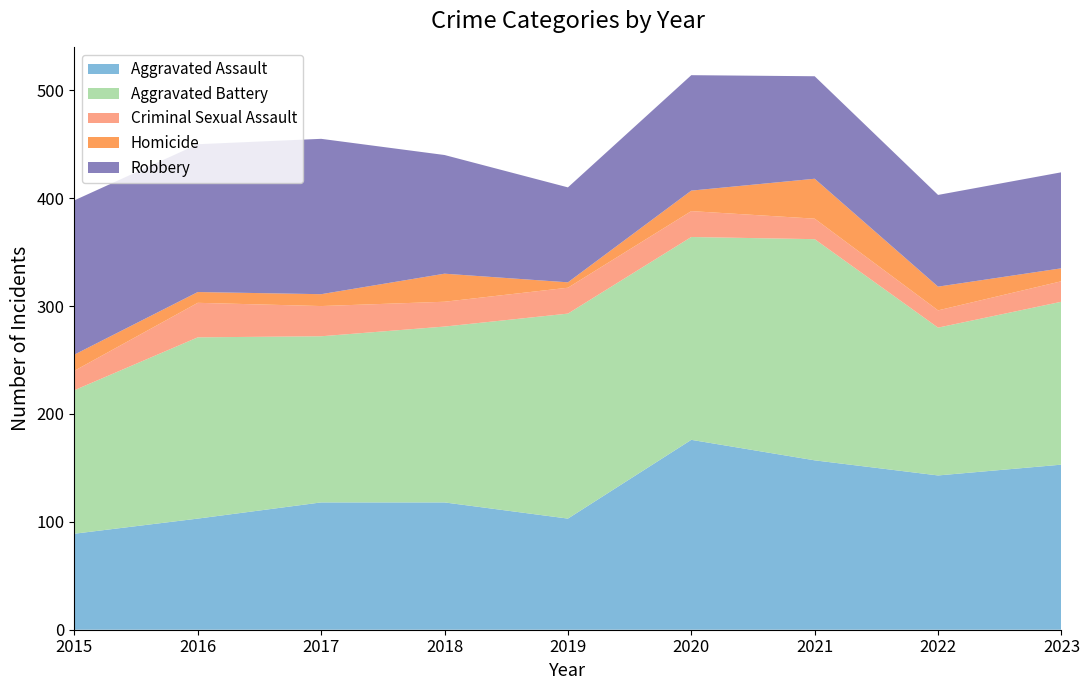

Reading right to left, what are all the values shown in this chart?

Aggravated Assault: 2023=153	2022=143	2021=157	2020=176	2019=103	2018=118	2017=118	2016=103	2015=89
Aggravated Battery: 2023=151	2022=137	2021=205	2020=188	2019=190	2018=163	2017=154	2016=168	2015=133
Criminal Sexual Assault: 2023=19	2022=16	2021=19	2020=24	2019=24	2018=23	2017=28	2016=32	2015=18
Homicide: 2023=12	2022=22	2021=37	2020=19	2019=5	2018=26	2017=11	2016=10	2015=15
Robbery: 2023=89	2022=85	2021=95	2020=107	2019=88	2018=110	2017=144	2016=137	2015=143